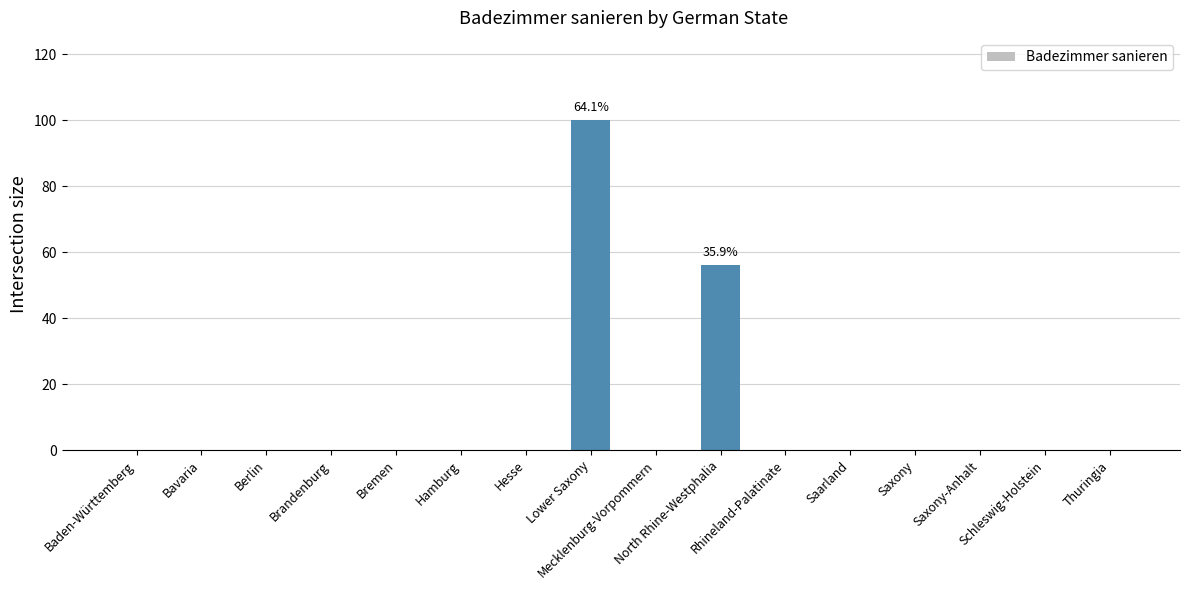

What is the greatest value displayed?

100